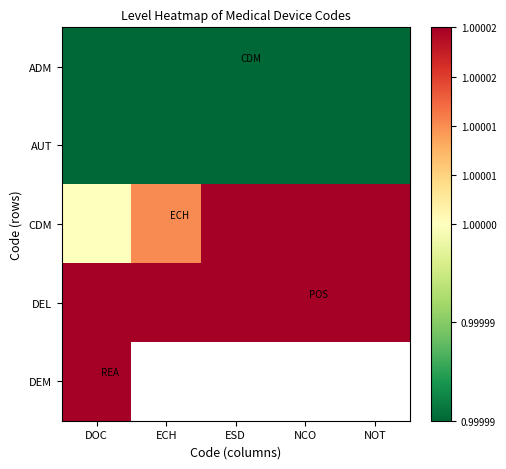

The value of ADM at NCO is 1.5. True or false?

False